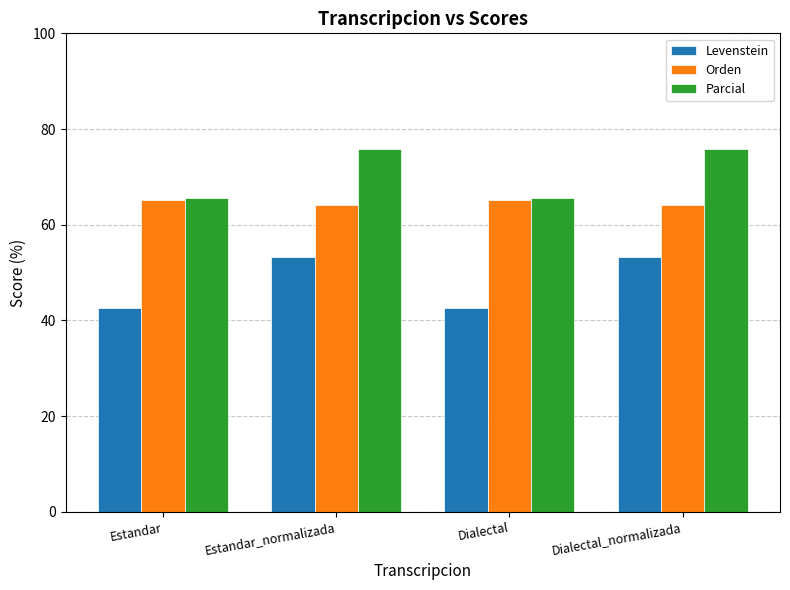

What position from the right is Dialectal?

2